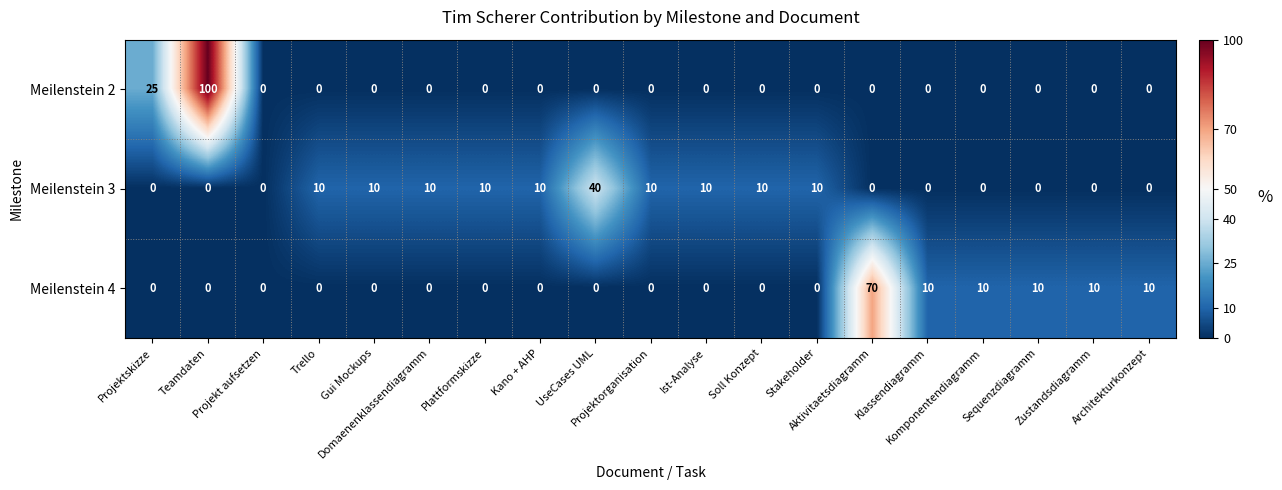

Which series has the largest total across all categories?

Meilenstein 3